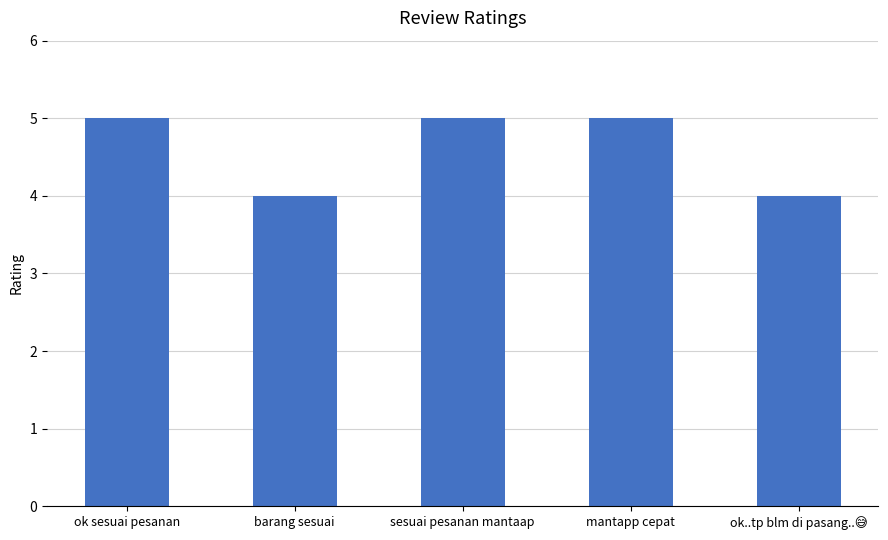

Count the values in the range 4 to 5.

5